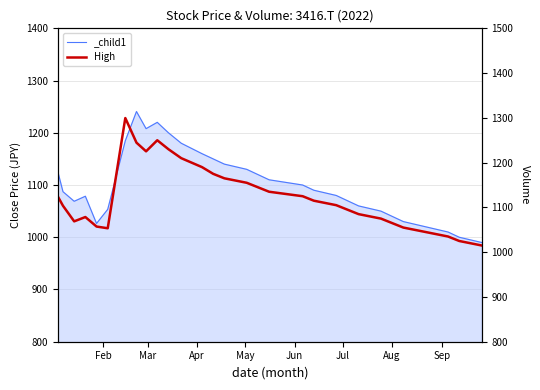

What is the difference between the second highest and second lowest values?

225.0